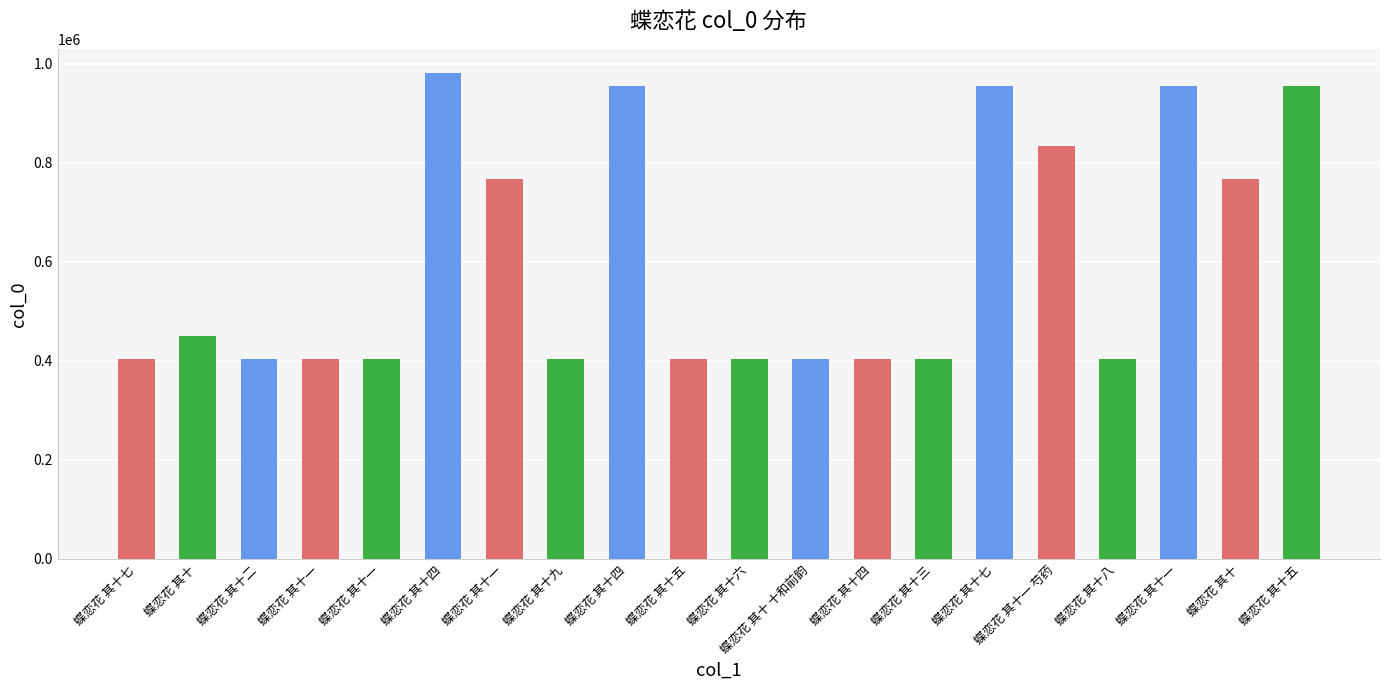

What is the smallest value displayed?

402891